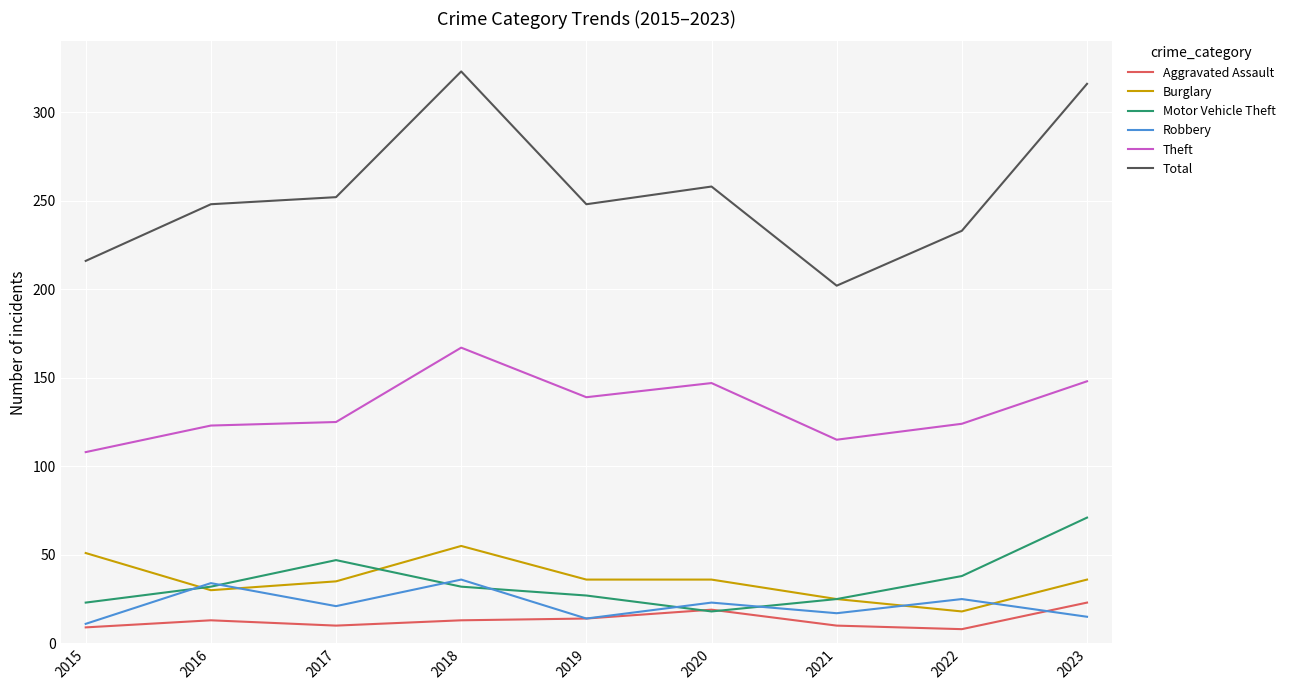

True or false: Total and Robbery cross at least once.

False